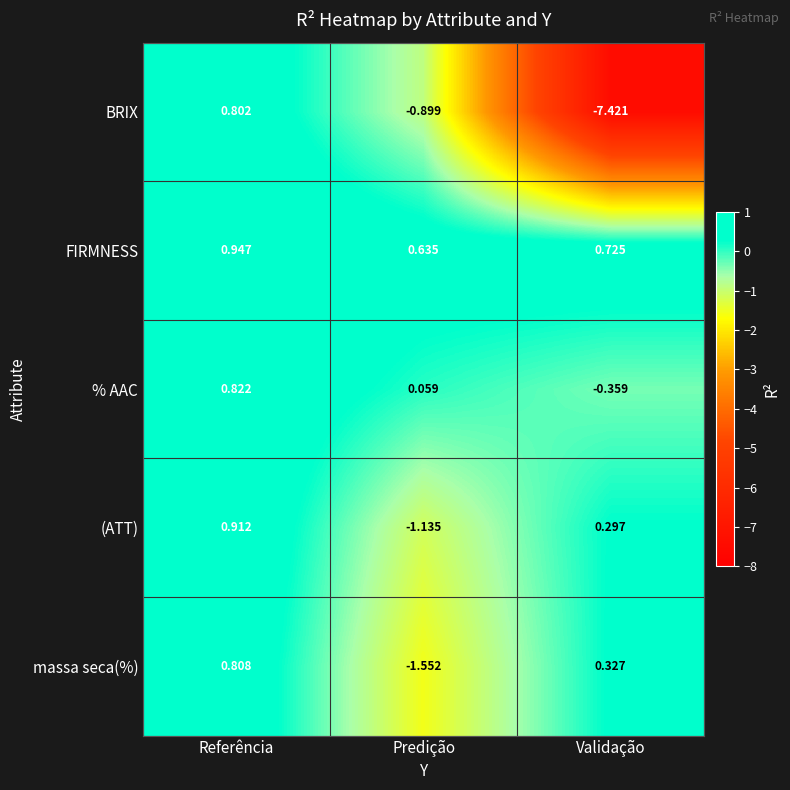

Which category has the lowest value across all series?

Validação